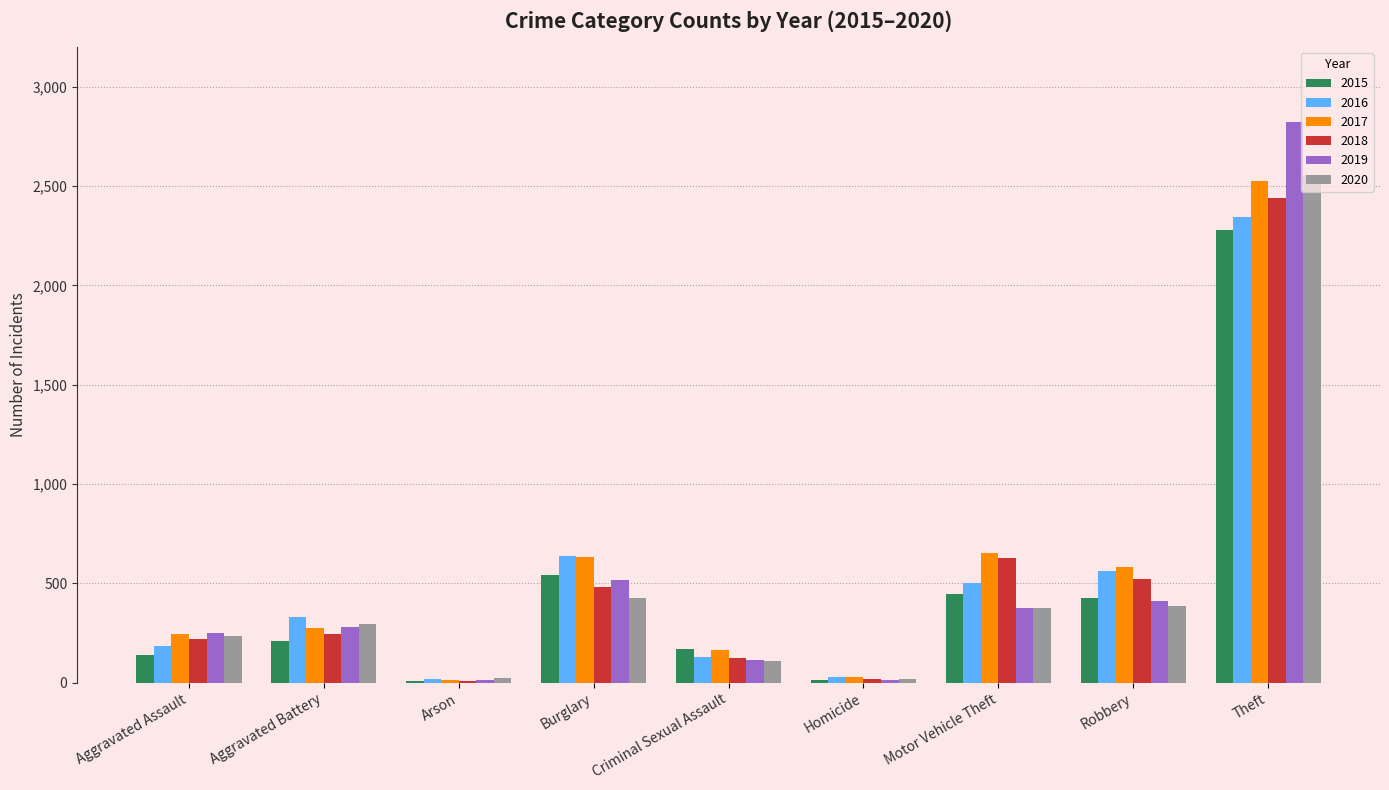

At which category is the sum across all series the highest?

Theft